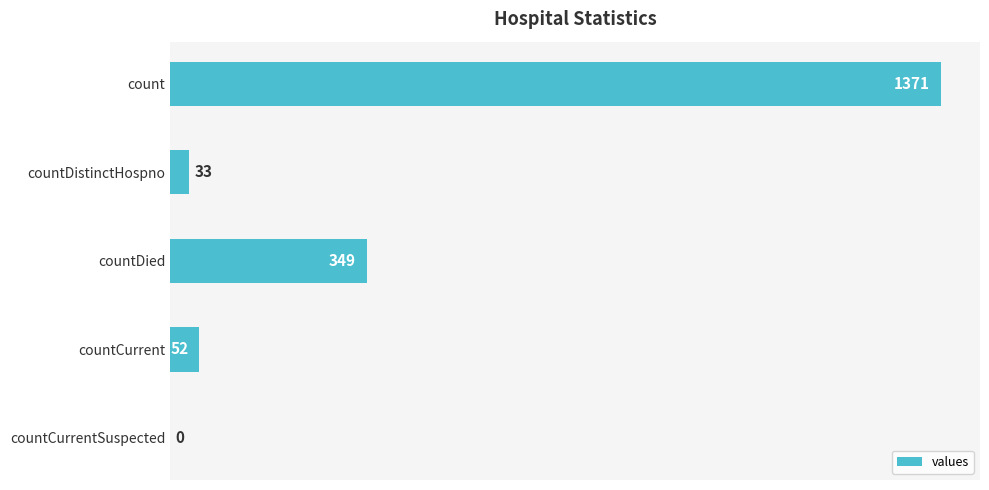

What is the maximum value shown in the chart?

1371